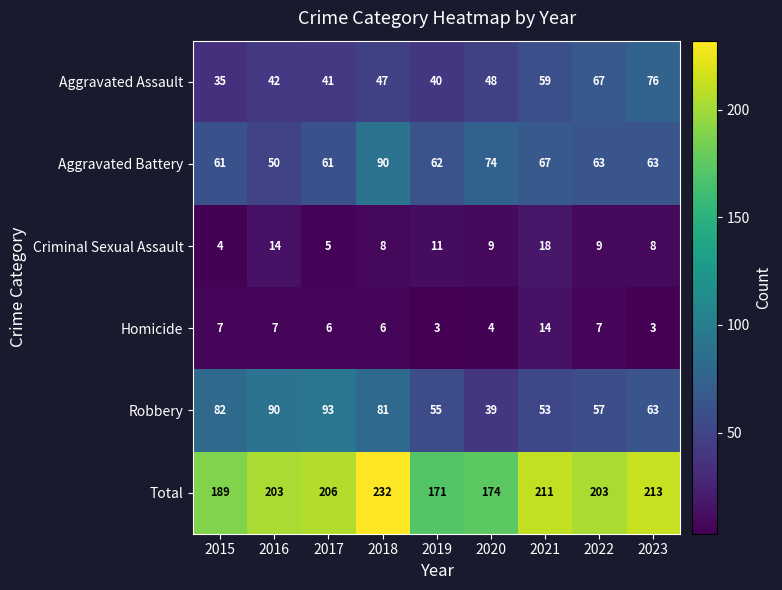

Which series has the largest total across all categories?

Total